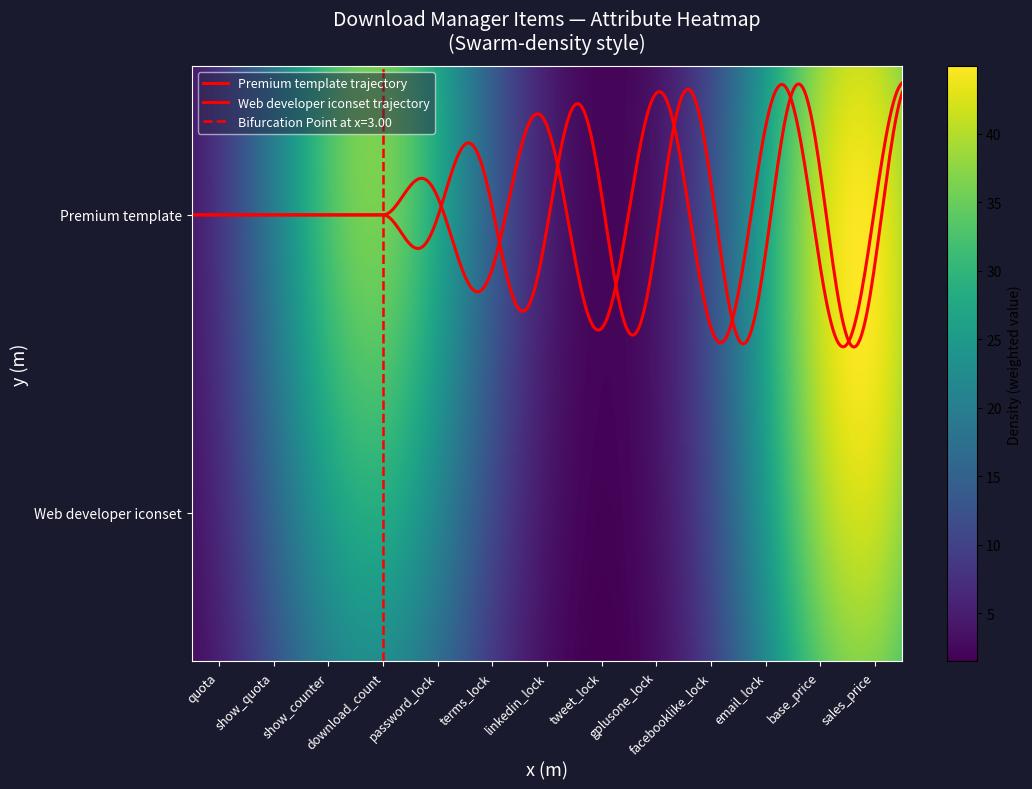

List the series in order of their peak value, highest first.

Premium template, Web developer iconset